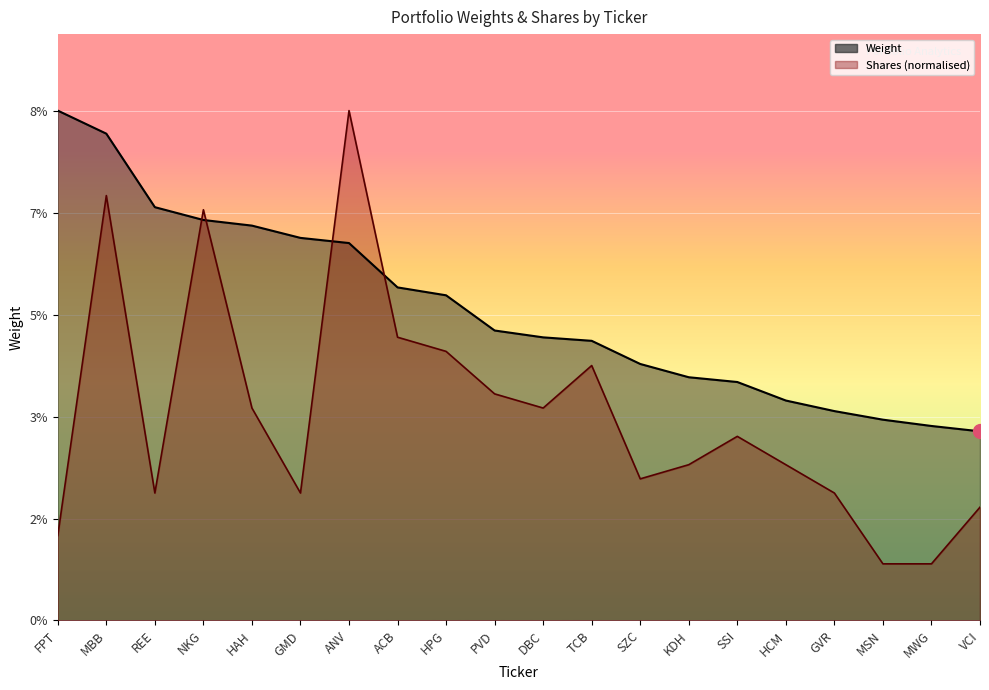

Rank the categories by Shares value from highest to lowest.

ANV, MBB, NKG, ACB, HPG, TCB, PVD, HAH, DBC, SSI, KDH, HCM, SZC, REE, GMD, GVR, VCI, FPT, MSN, MWG